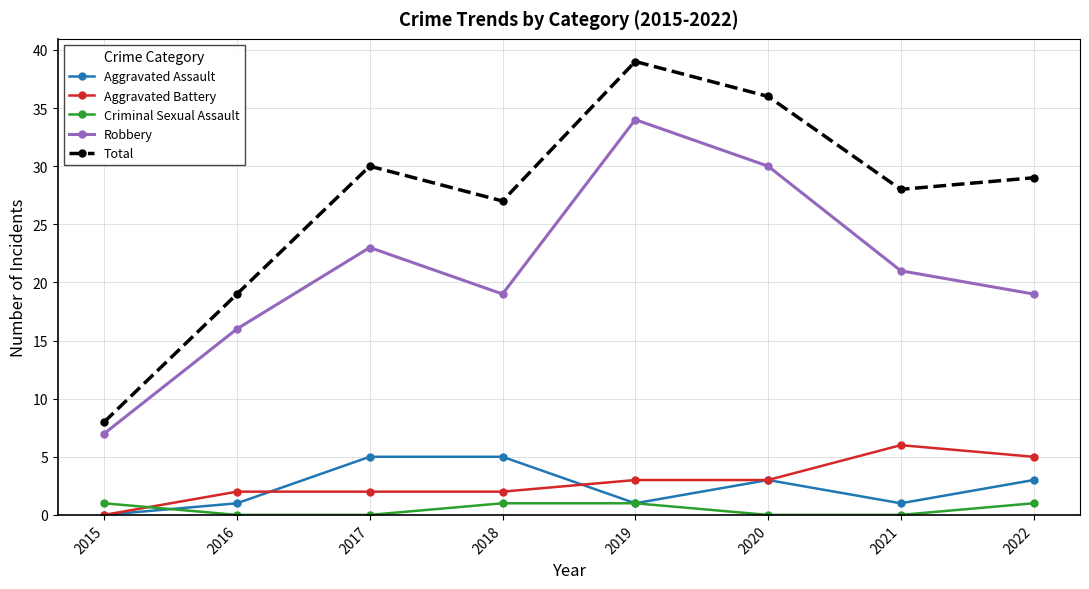

What are all the series names shown in the legend?

Aggravated Assault, Aggravated Battery, Criminal Sexual Assault, Robbery, Total